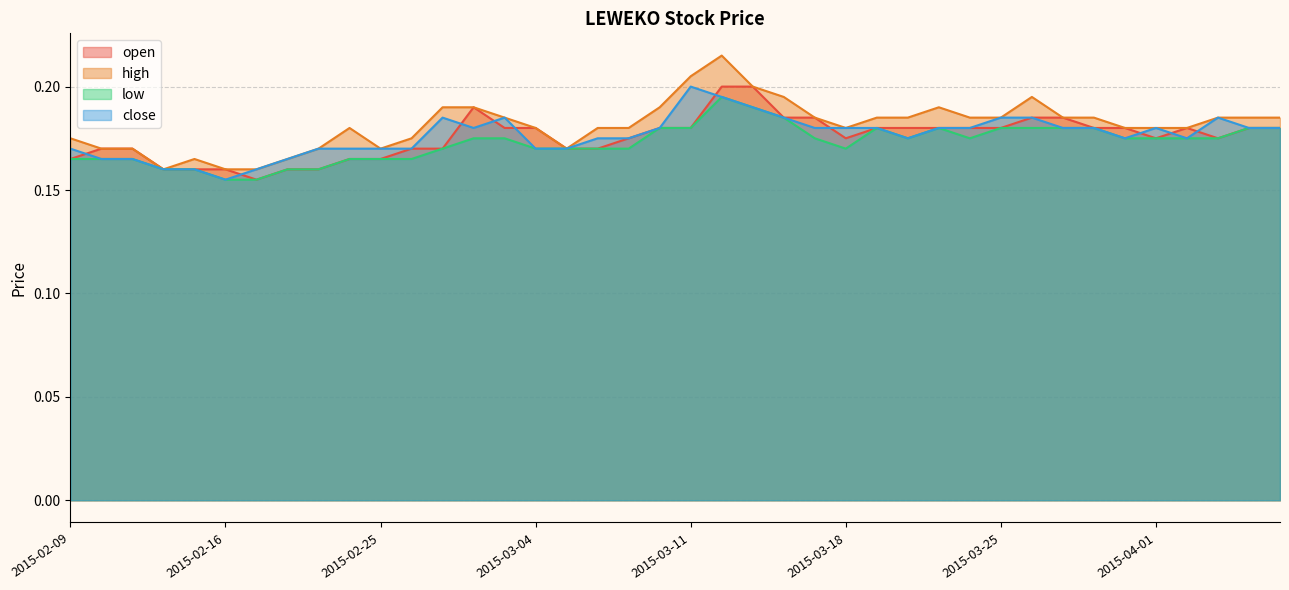

What is the label of the 26th point from the right?

2015-03-03